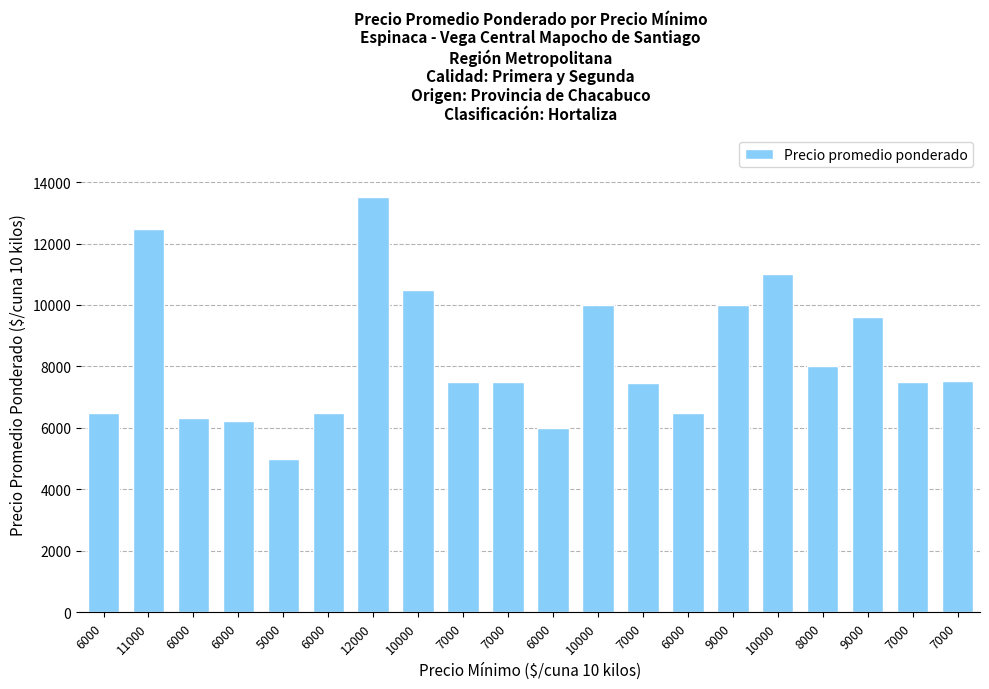

Which label corresponds to the largest value in the chart?

12000